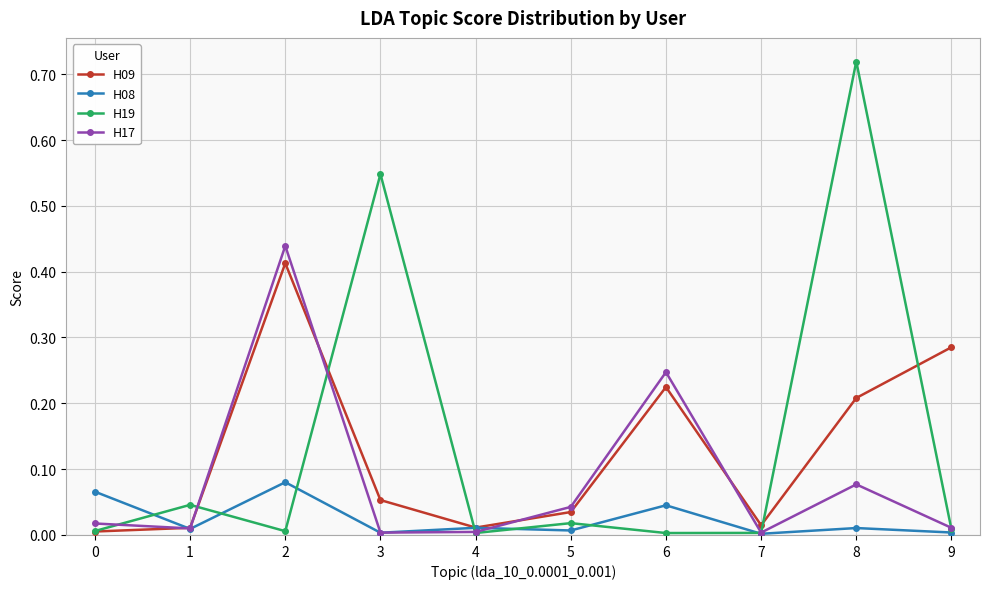

Which series has the largest range (max minus min)?

H19